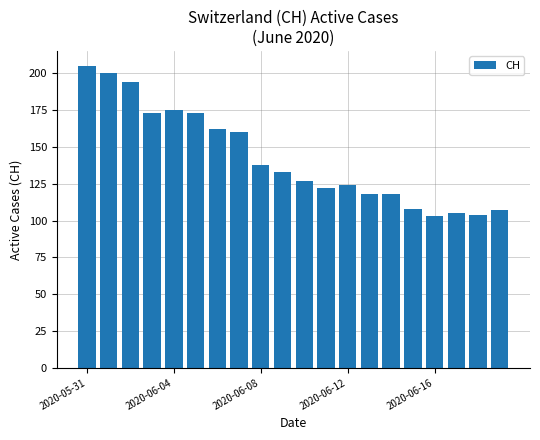

What is the greatest value displayed?

205